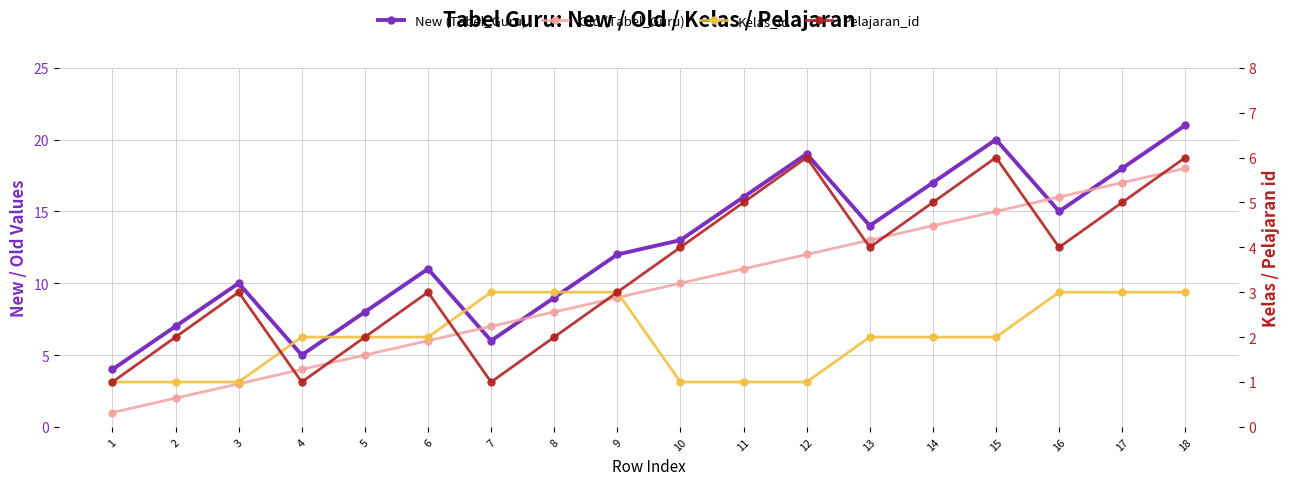

Where is Kelas_id nearest to the value 2?

4